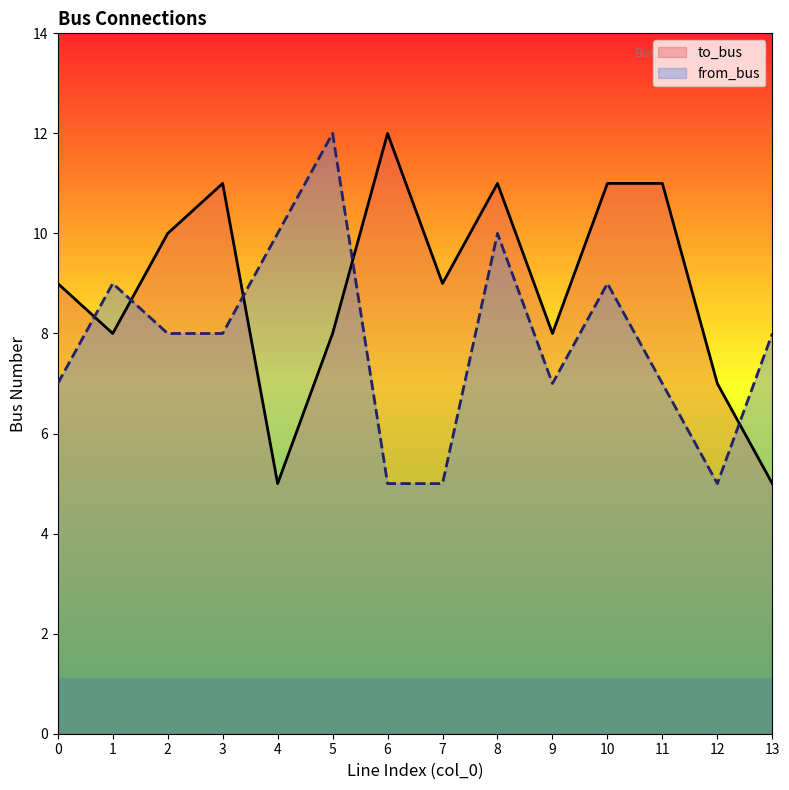

Is the value of to_bus at 0 greater than the value of from_bus at 7?

Yes